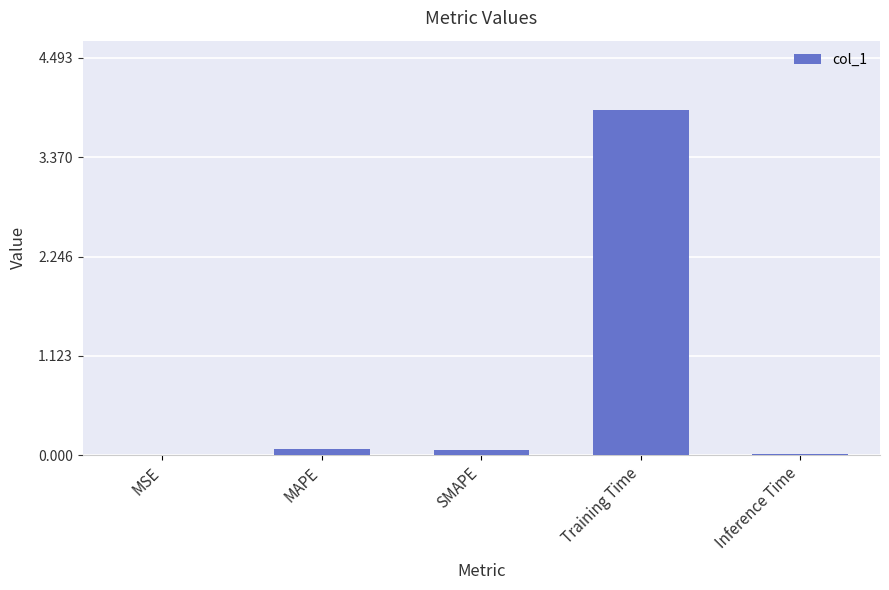

Are the bars horizontal?

No